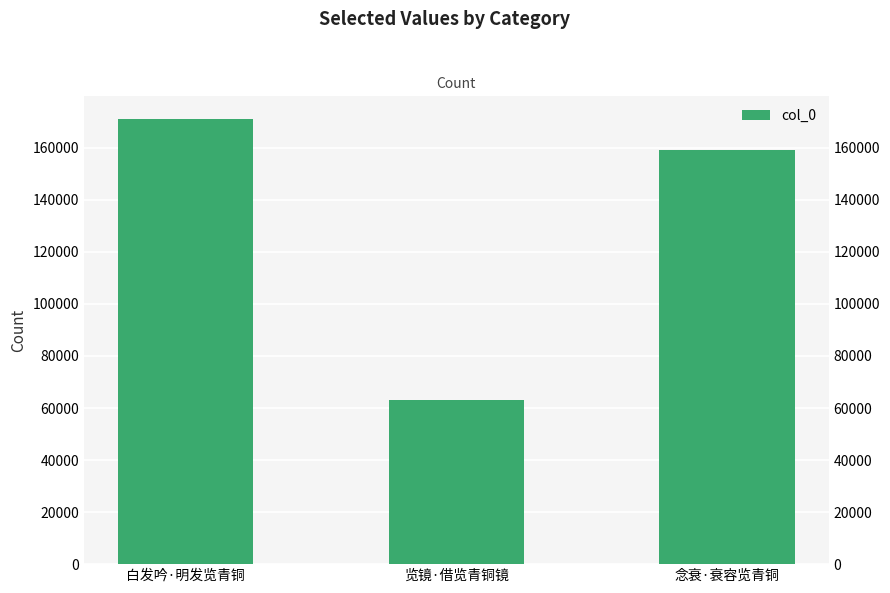

Count the number of categories in the chart.

3